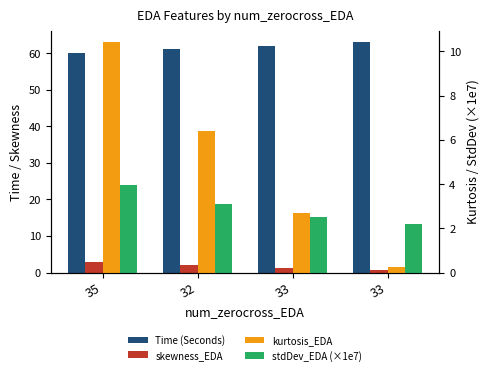

What are all the series names shown in the legend?

Time (Seconds), skewness_EDA, kurtosis_EDA, stdDev_EDA (×1e7)